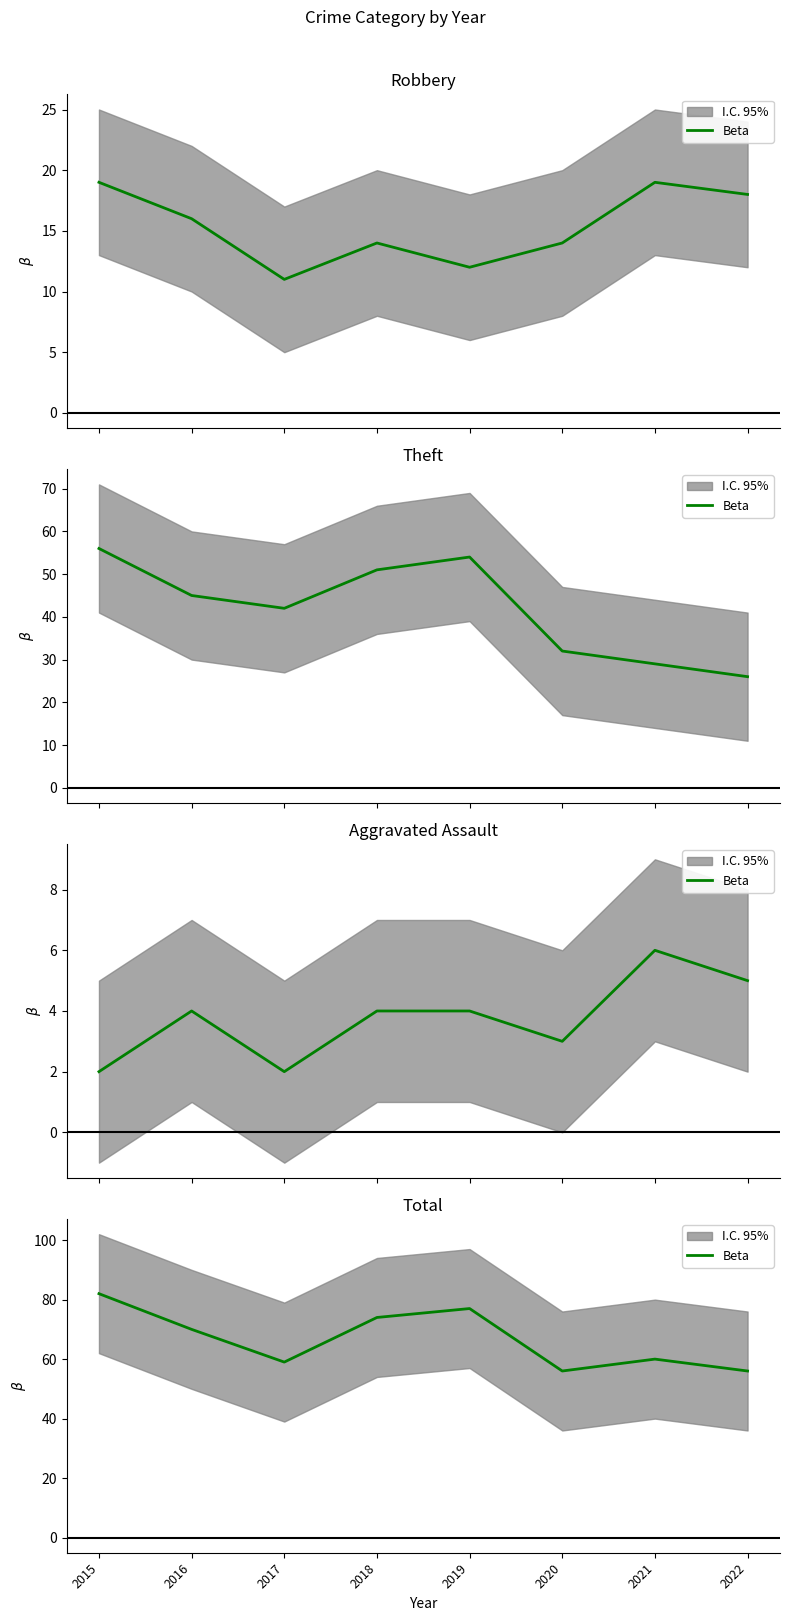

How many interior local valleys (lower than both neighbors) does the data have?

2